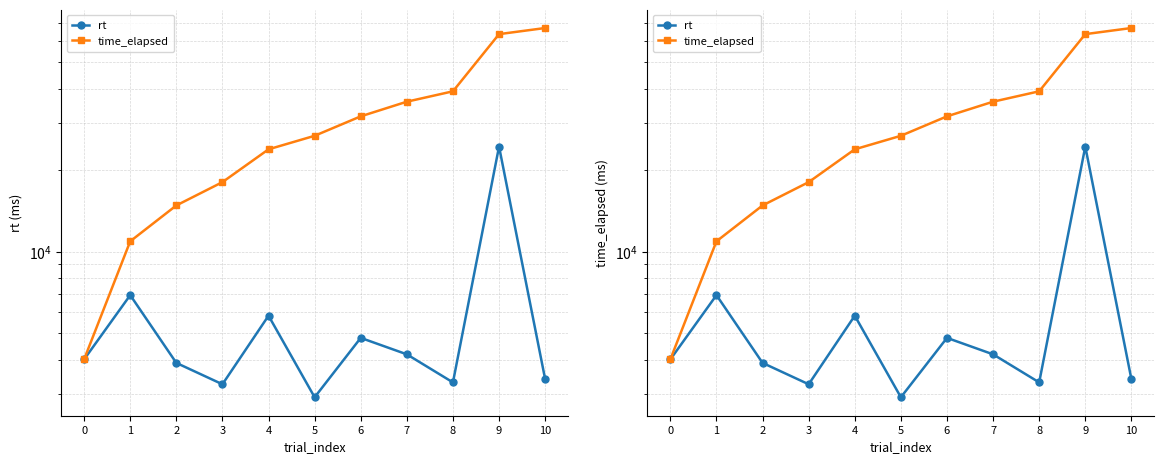

Rank the categories by time_elapsed value from highest to lowest.

10, 9, 8, 7, 6, 5, 4, 3, 2, 1, 0